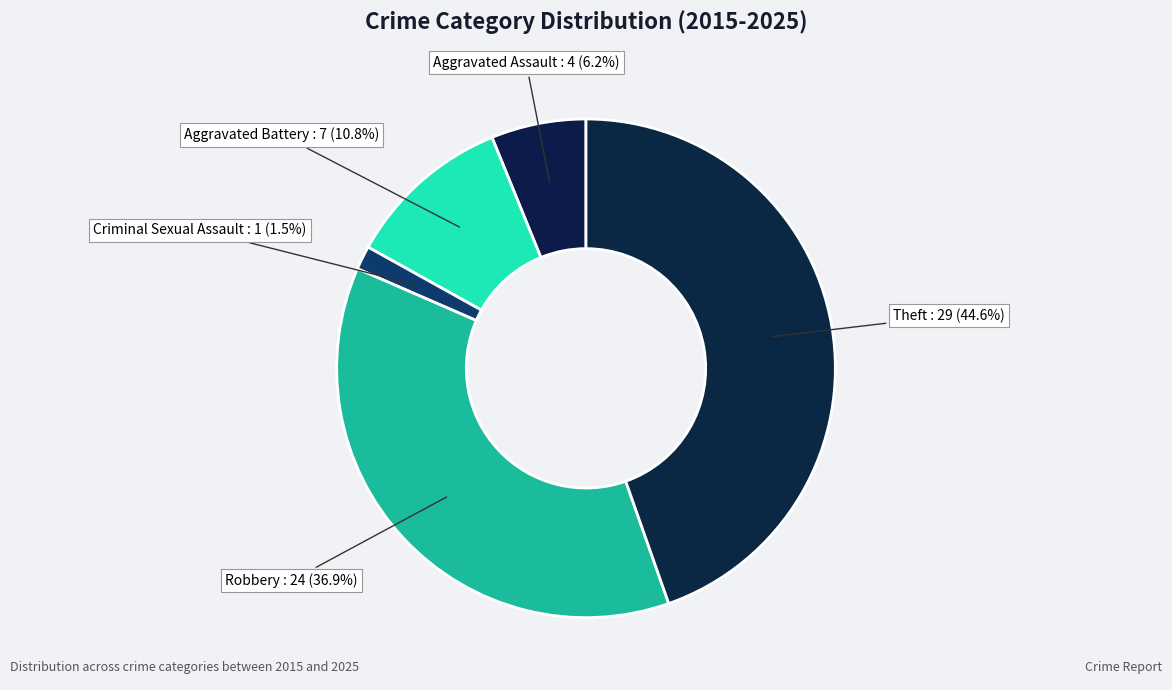

How many segments does this pie chart have?

5